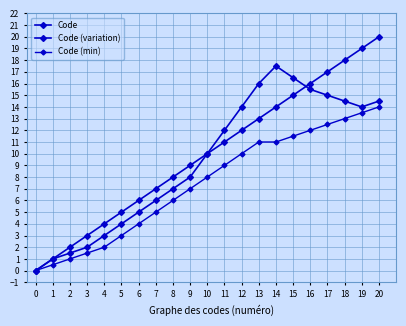

True or false: Code and Code (min) cross at least once.

False